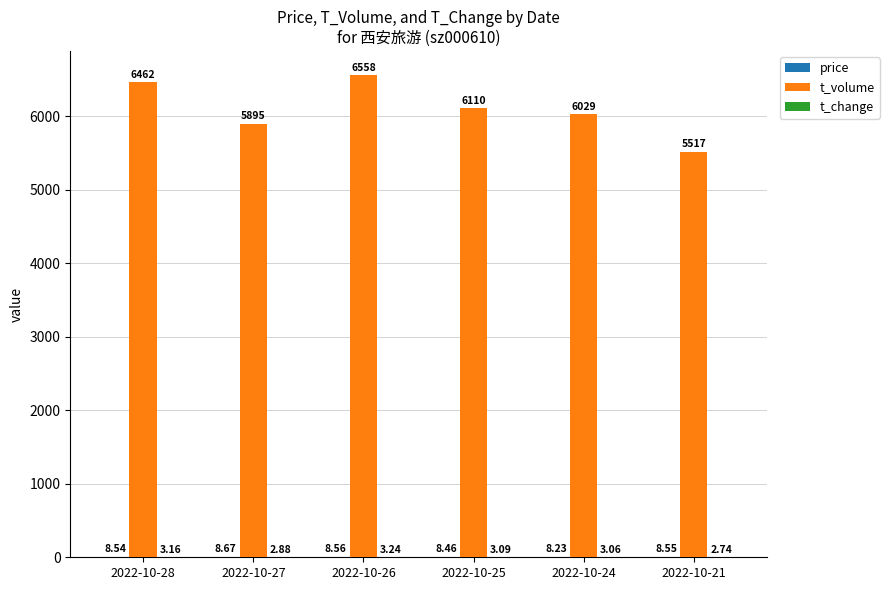

Which series has the largest total across all categories?

t_volume